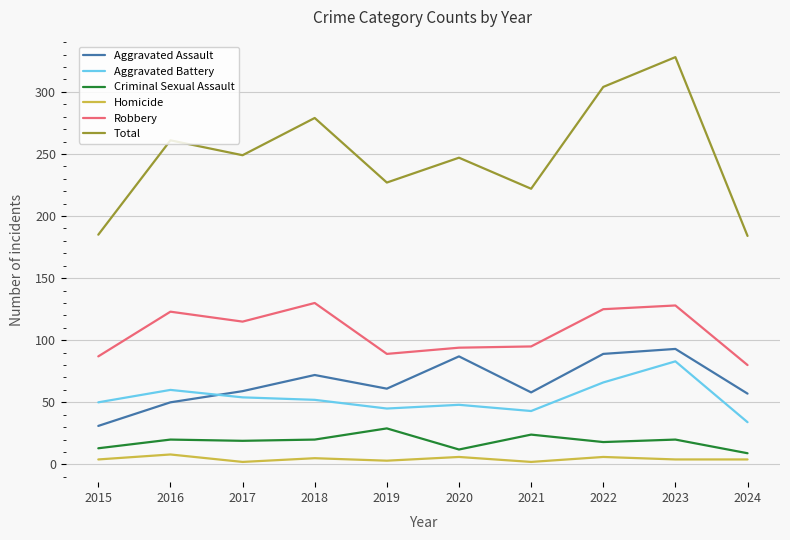

Is it true that Aggravated Assault equals 89 at 2022?

True